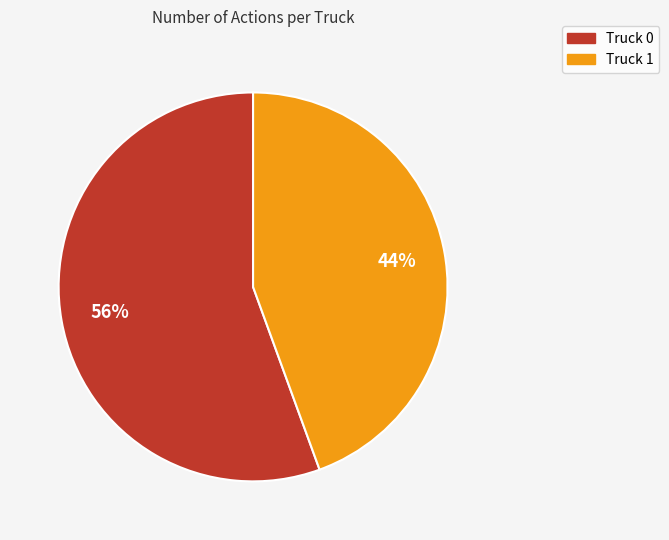

To the nearest percent, what percentage of the pie is Truck 0?

56%